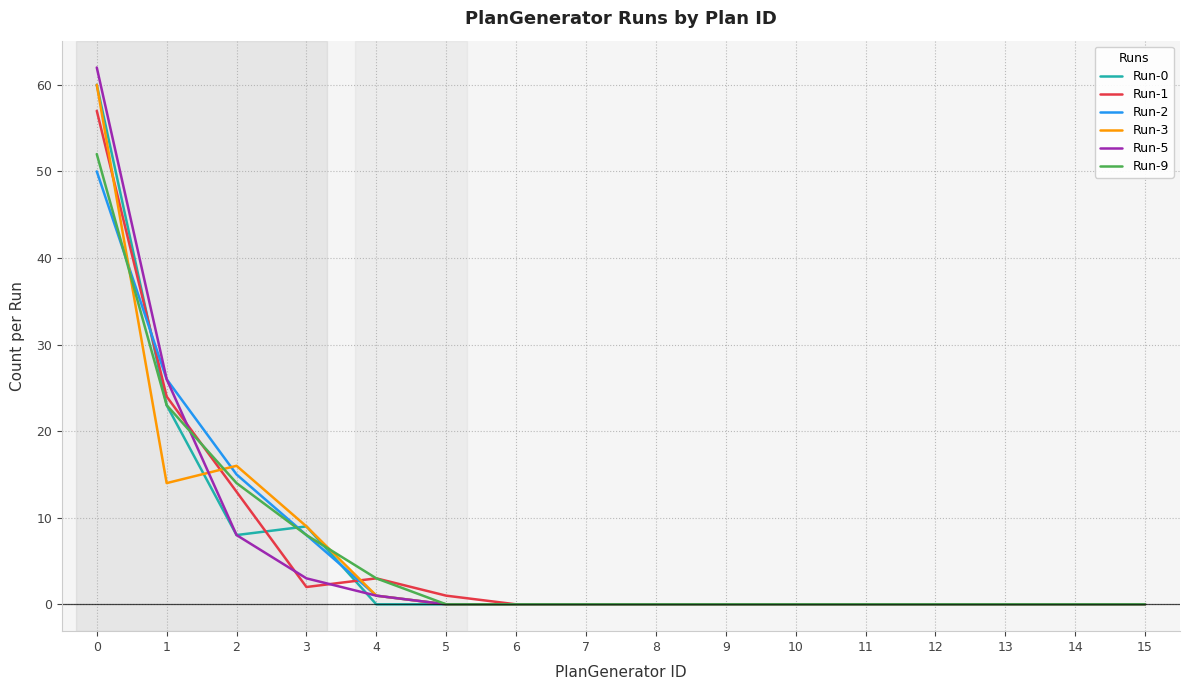

Where is Run-9 nearest to the value 26?

1